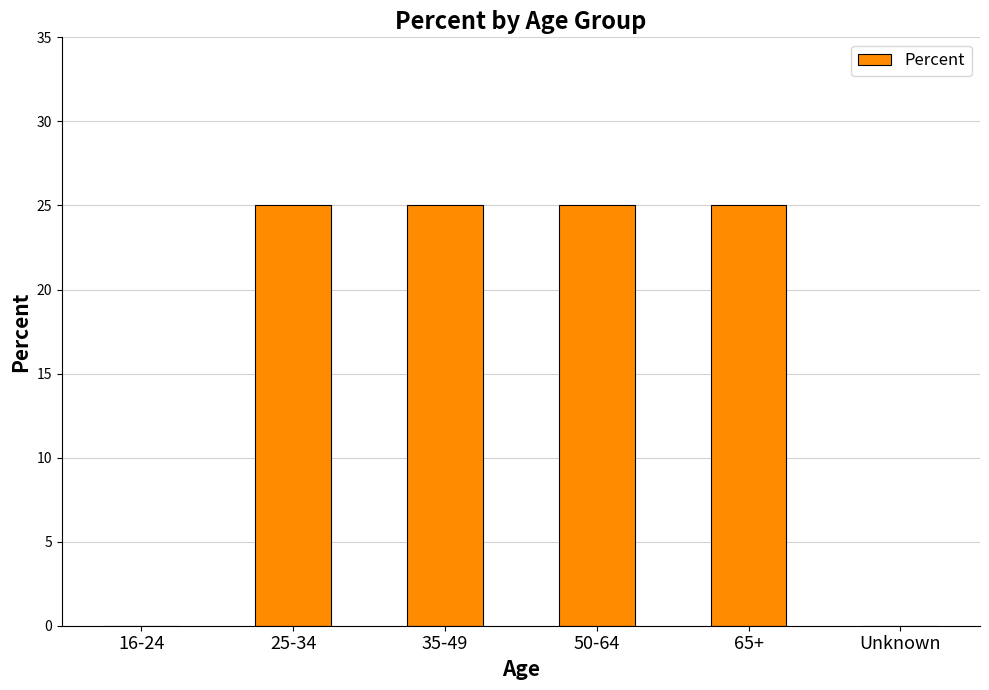

What is the sum of all values?

100